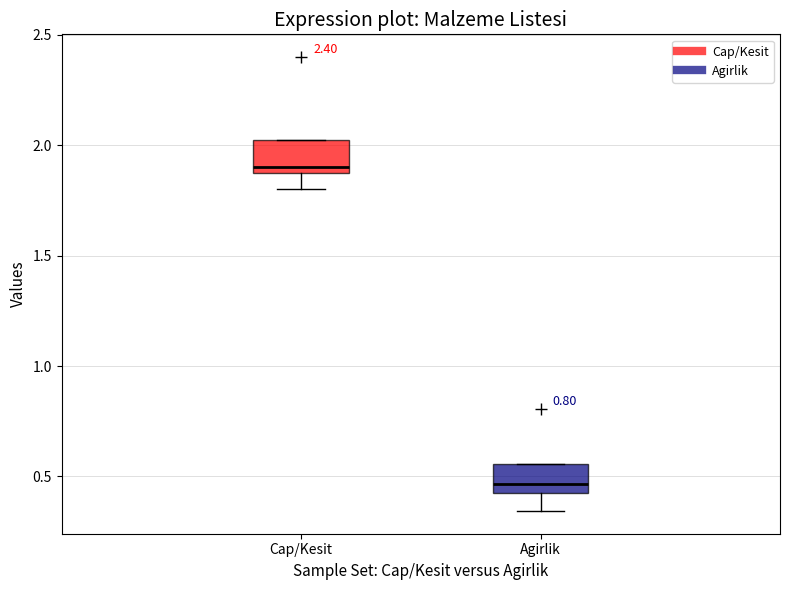

Reading left to right, transcribe this box plot: for each box, give where its median line is, the range the box spans, and where its two whiskers end, as read against the y-axis. The values are not printed on the chart, so give them approximately, as read against the axis.

Cap/Kesit: median 1.90 (just above the box's lower edge), box 1.90 to 2.05, whiskers 1.80 to 2.05
Agirlik: median 0.45, box 0.40 to 0.55, whiskers 0.35 to 0.55